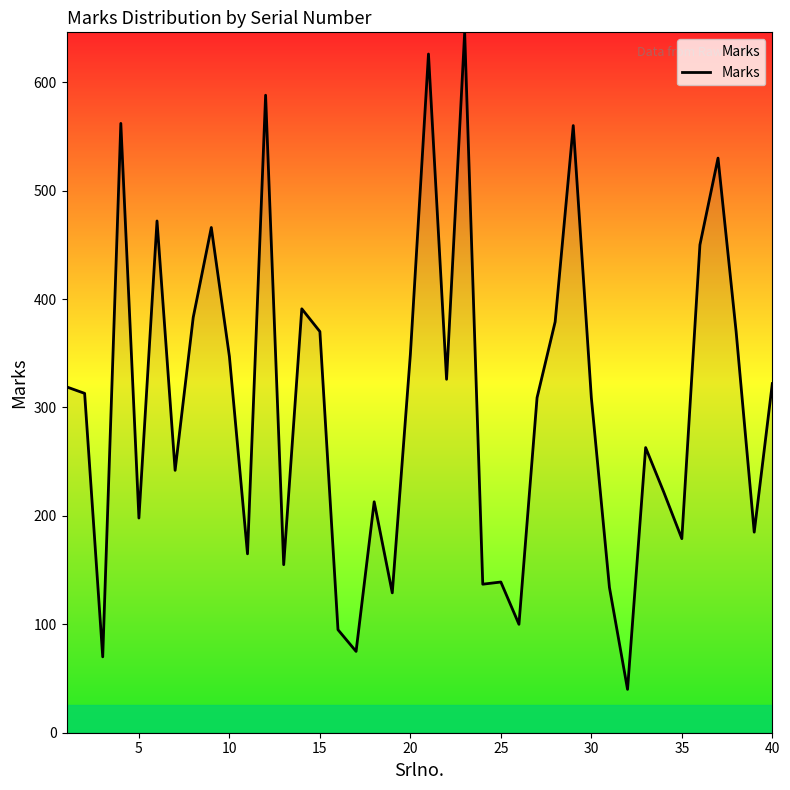

What is the difference between the maximum and minimum values?

606